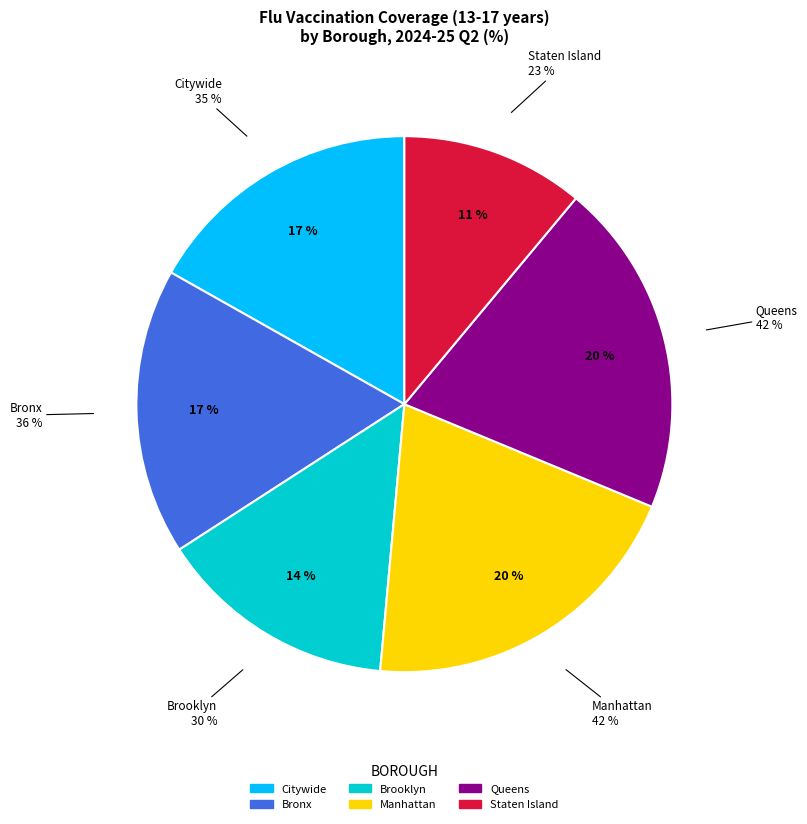

To the nearest percent, what portion does Brooklyn represent?

14%